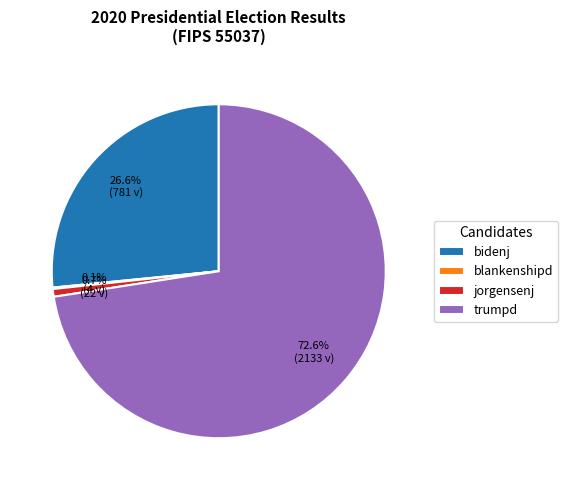

What percentage is NOT represented by jorgensenj?

99.3%